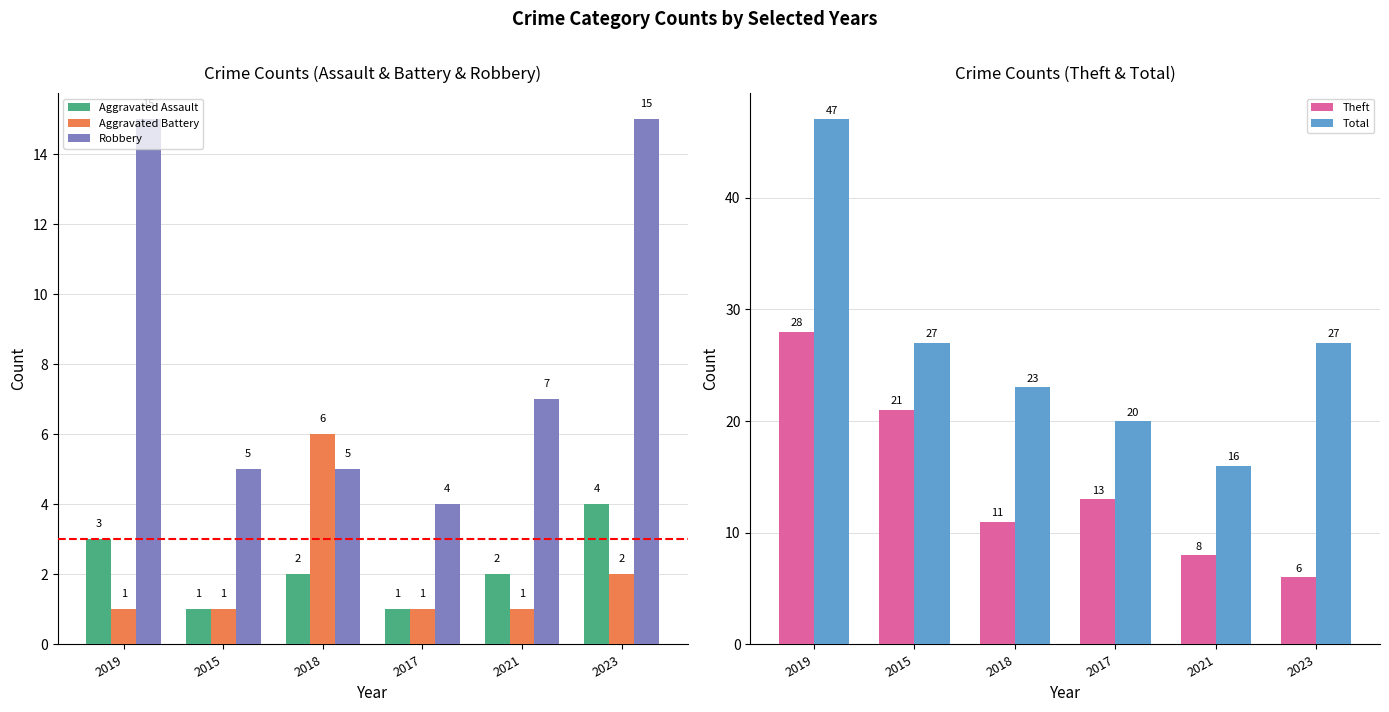

At how many categories does at least one series exceed 43?

1